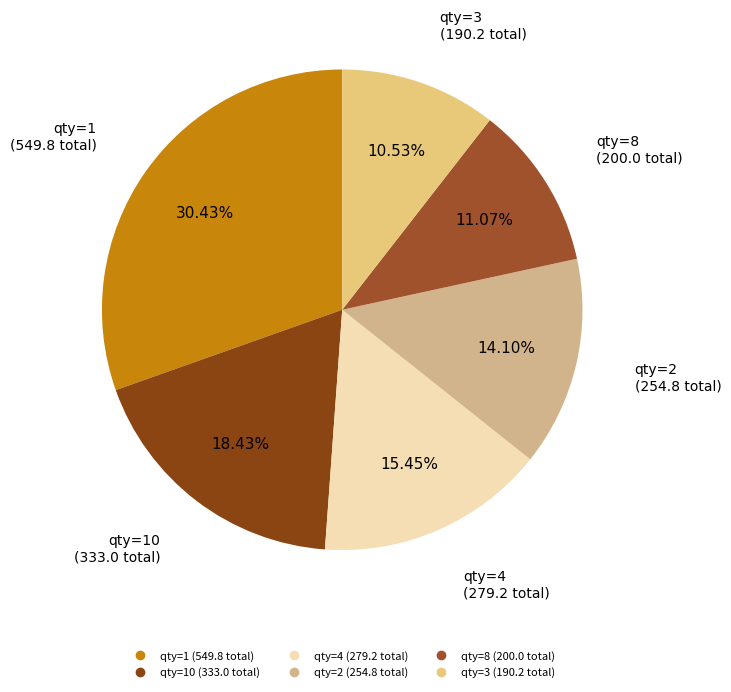

Count the number of slices in the pie.

6